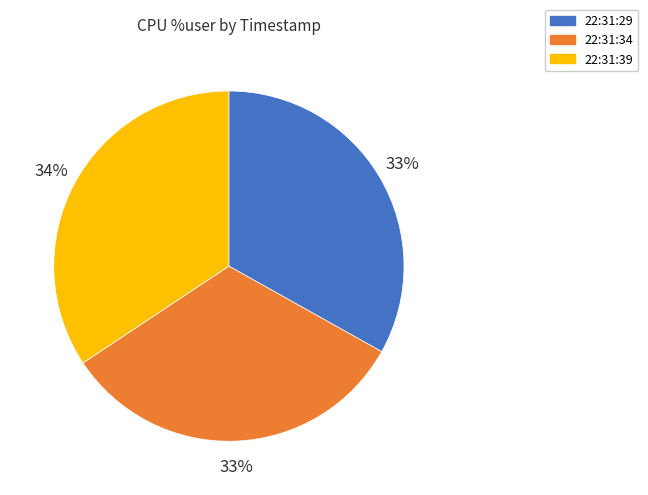

Is there a majority slice in this chart?

No